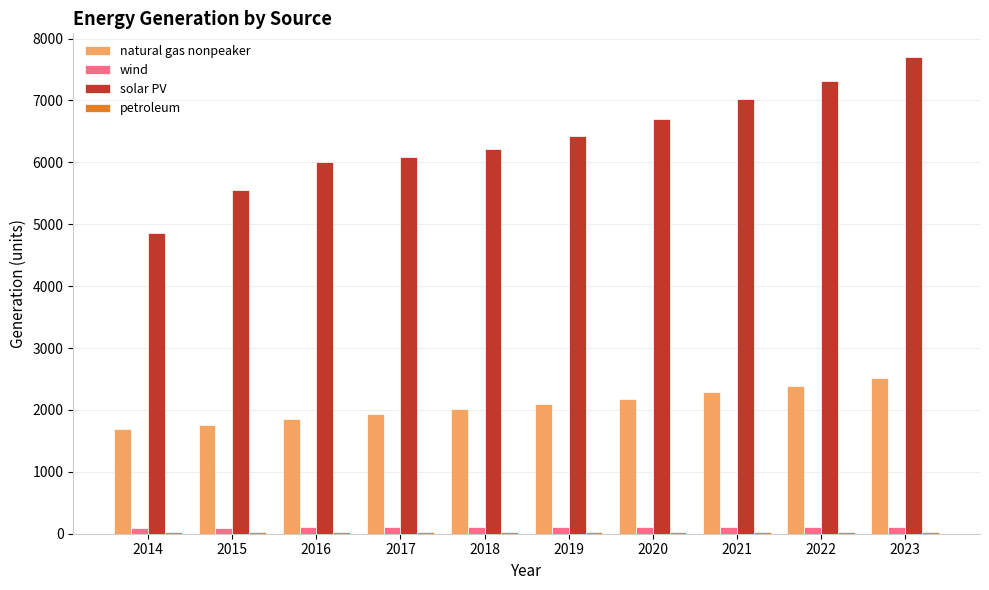

At which label does wind first exceed 102?

2016